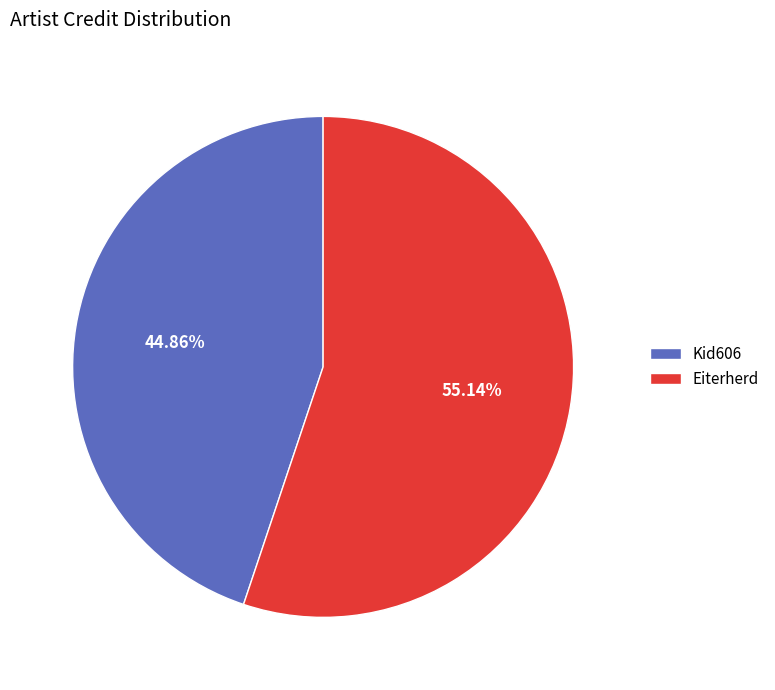

How many segments does this pie chart have?

2